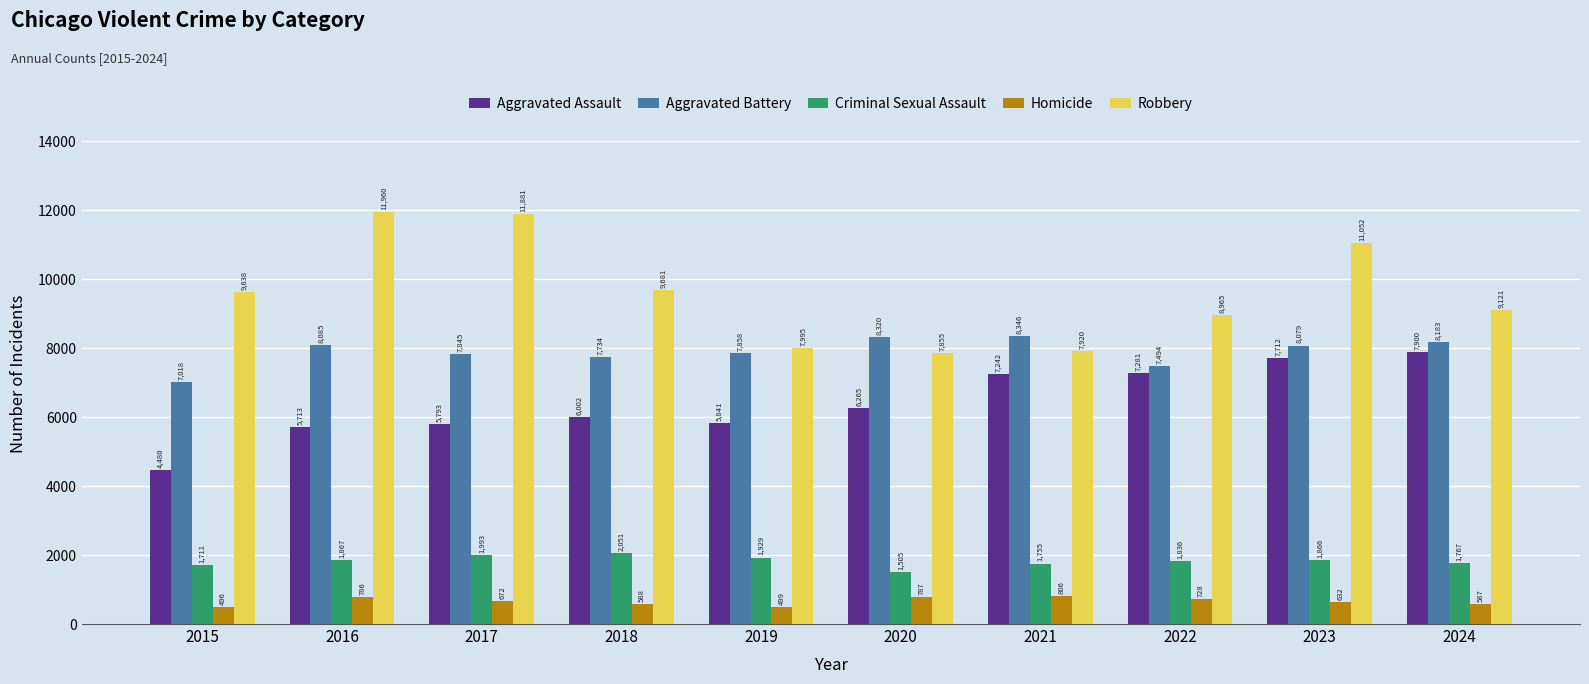

What is the difference between the highest and lowest values at 2021?

7540